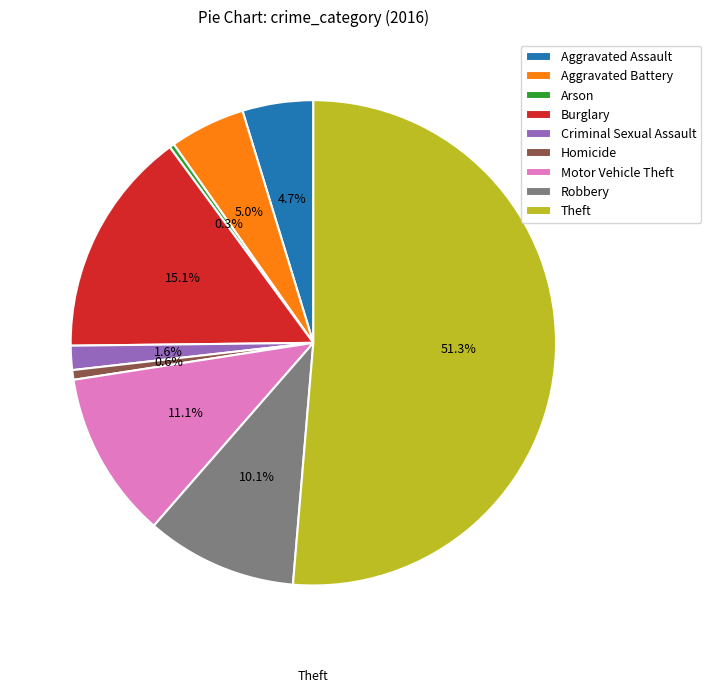

Combined, do Homicide and Robbery account for over 50%?

No